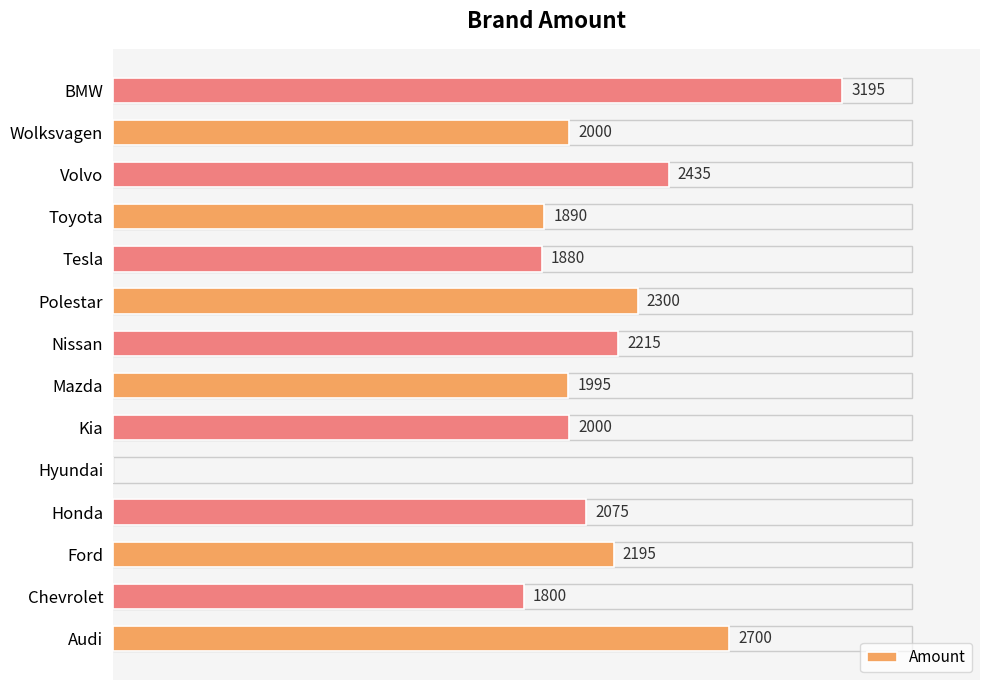

At which label is the value closest to 1597?

Chevrolet